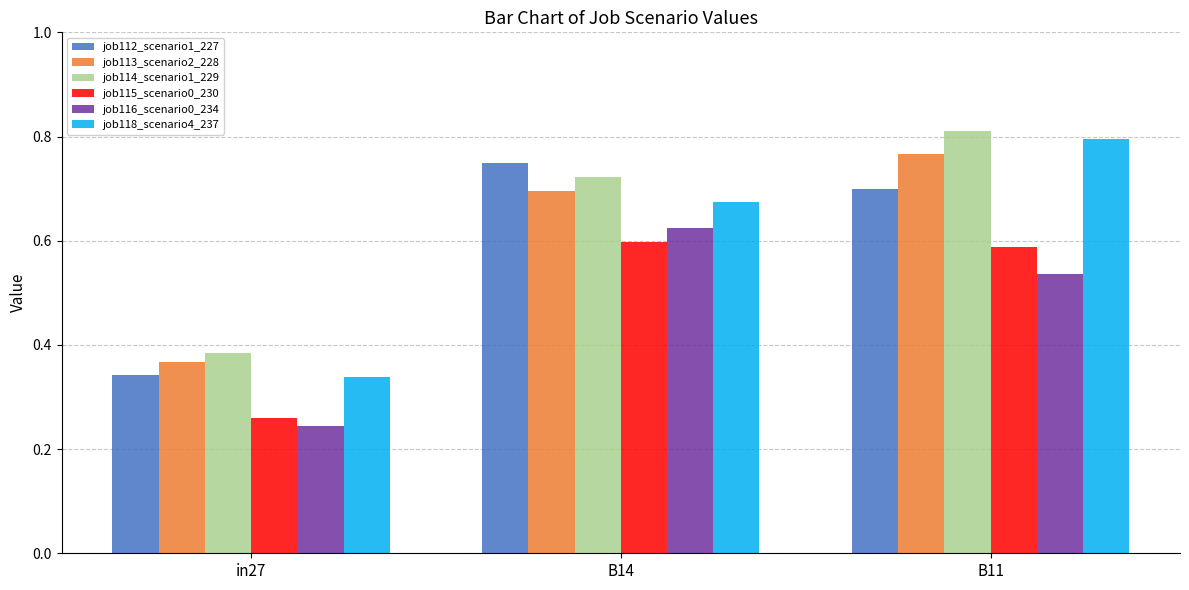

How many data points does each series have?

3